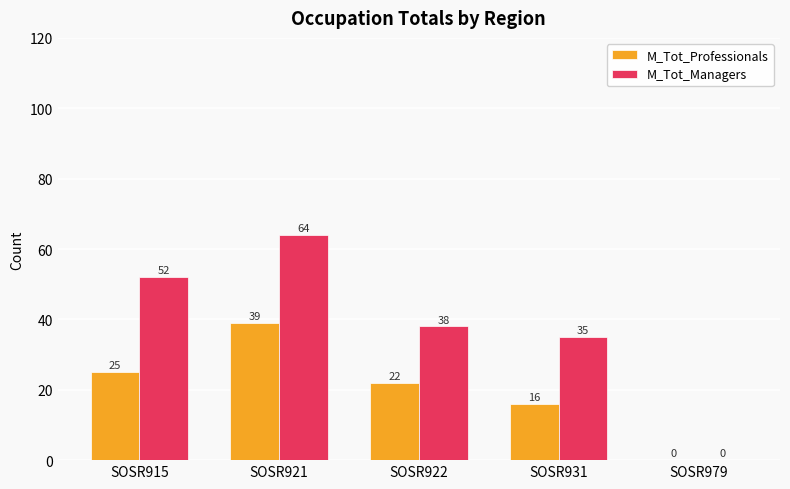

What is the total value across all series at SOSR915?

77